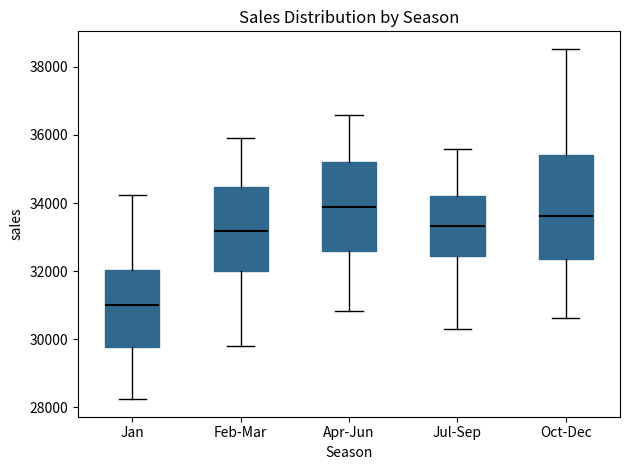

Reading left to right, read every box against the y-axis: the position of its median line, the range the box covers, and the ends of its whiskers. The values are not printed on the chart, so give them approximately, as read against the axis.

Jan: median 31000, box 29800 to 32000, whiskers 28200 to 34200
Feb-Mar: median 33200, box 32000 to 34400, whiskers 29800 to 36000
Apr-Jun: median 33800, box 32600 to 35200, whiskers 30800 to 36600
Jul-Sep: median 33400, box 32400 to 34200, whiskers 30200 to 35600
Oct-Dec: median 33600, box 32400 to 35400, whiskers 30600 to 38600